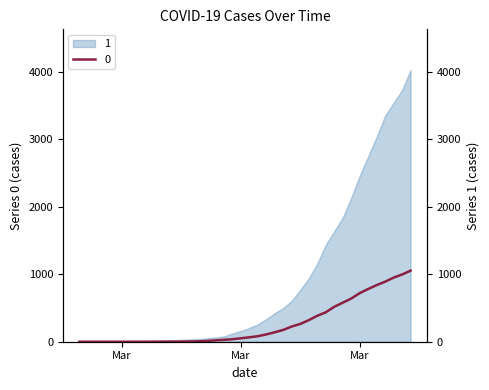

List the labels in order of value, largest first.

2020-04-06, 2020-04-05, 2020-04-04, 2020-04-03, 2020-04-02, 2020-04-01, 2020-03-31, 2020-03-30, 2020-03-29, 2020-03-28, 2020-03-27, 2020-03-26, 2020-03-25, 2020-03-24, 2020-03-23, 2020-03-22, 2020-03-21, 2020-03-20, 2020-03-19, 2020-03-18, 2020-03-17, 2020-03-16, 2020-03-15, 2020-03-14, 2020-03-13, 2020-03-12, 2020-03-11, 2020-03-08, 2020-03-09, 2020-03-10, 2020-03-07, 2020-02-27, 2020-02-28, 2020-02-29, 2020-03-01, 2020-03-02, 2020-03-03, 2020-03-04, 2020-03-05, 2020-03-06